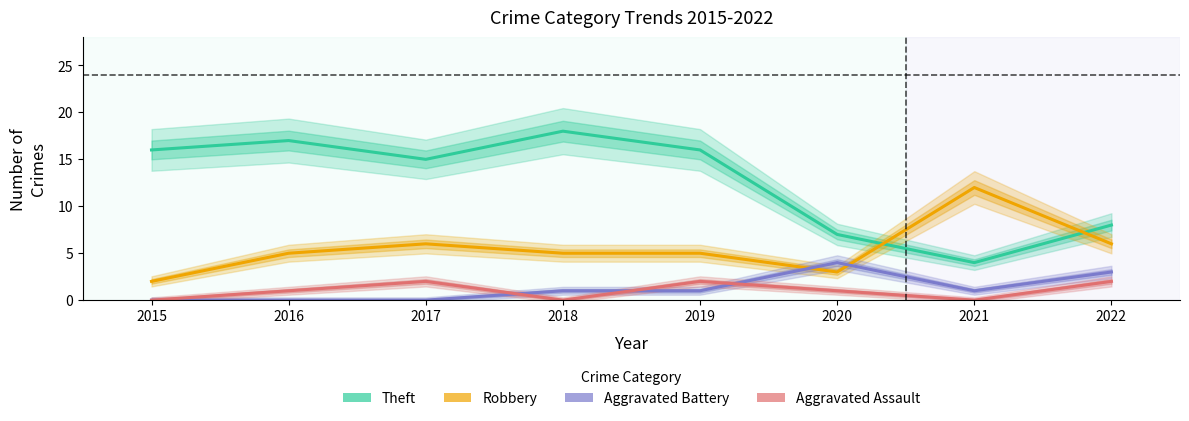

Where is Robbery nearest to the value 7?

2017